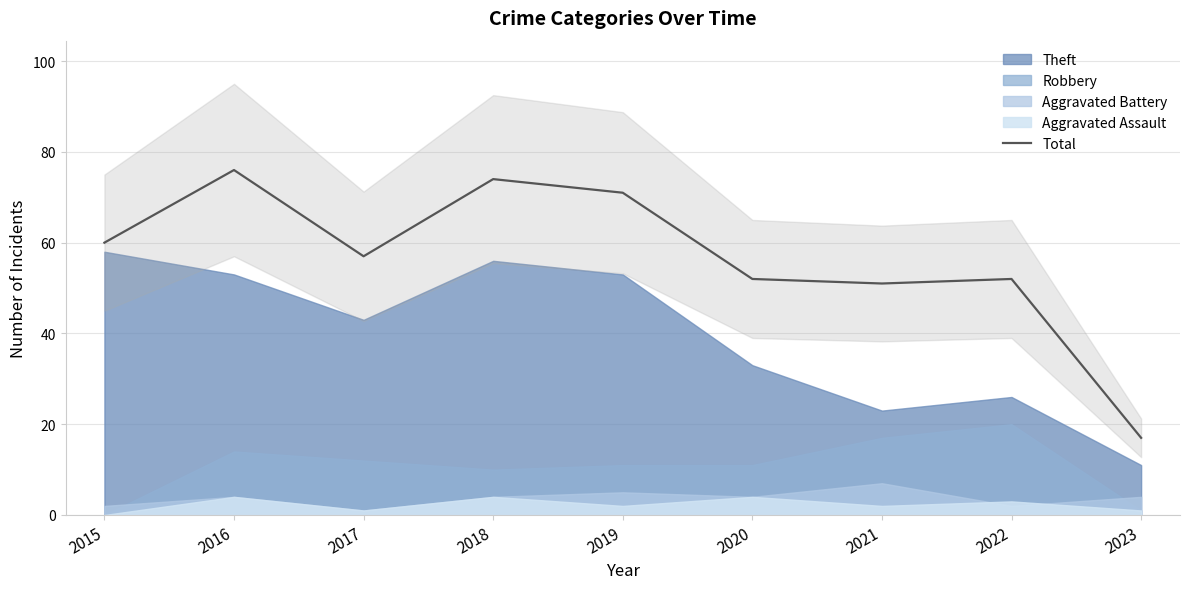

True or false: the data shows 9 at 2023.

False